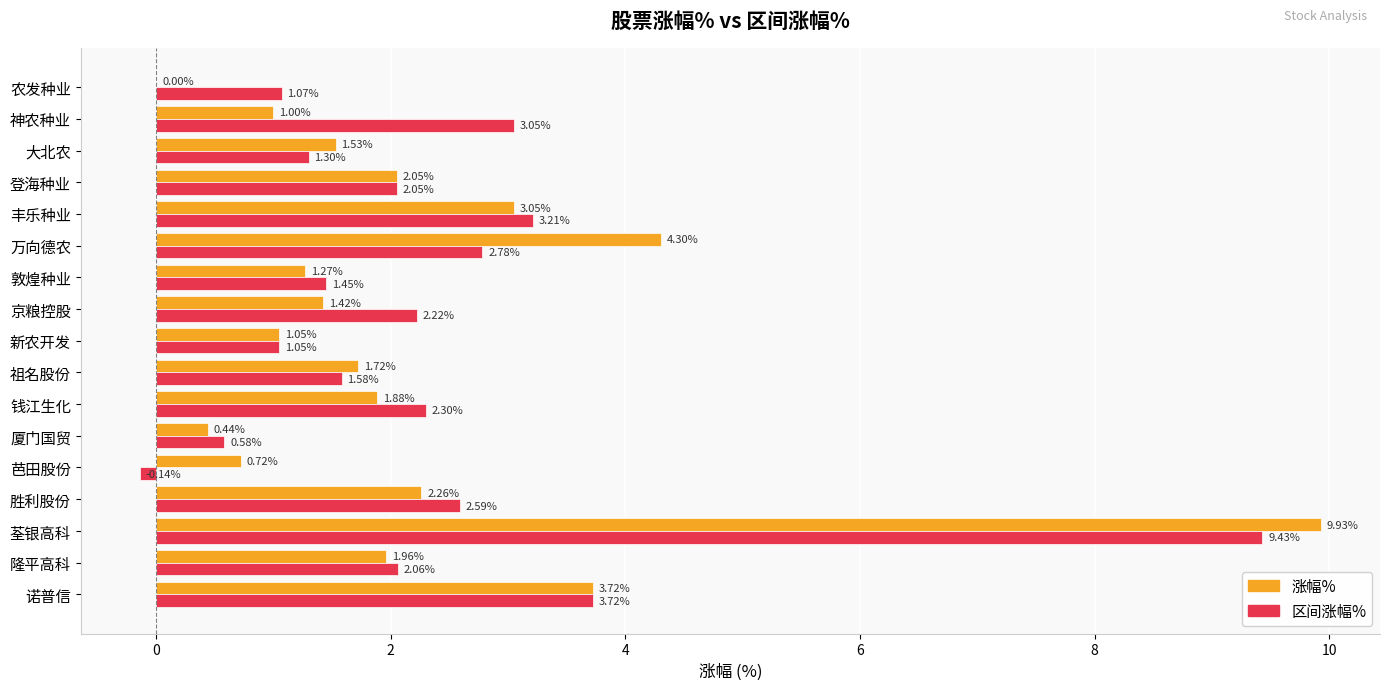

At which label is 涨幅% closest to 4?

诺普信